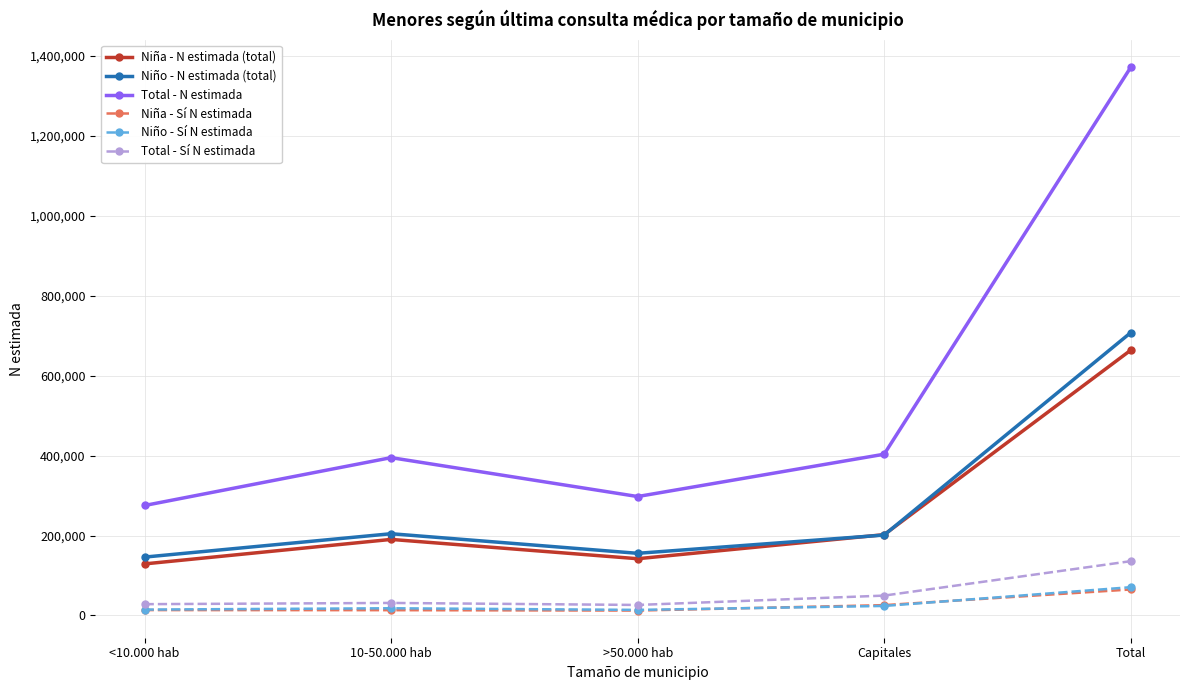

Which category has the highest value in the Niño - N estimada (total) series?

Total